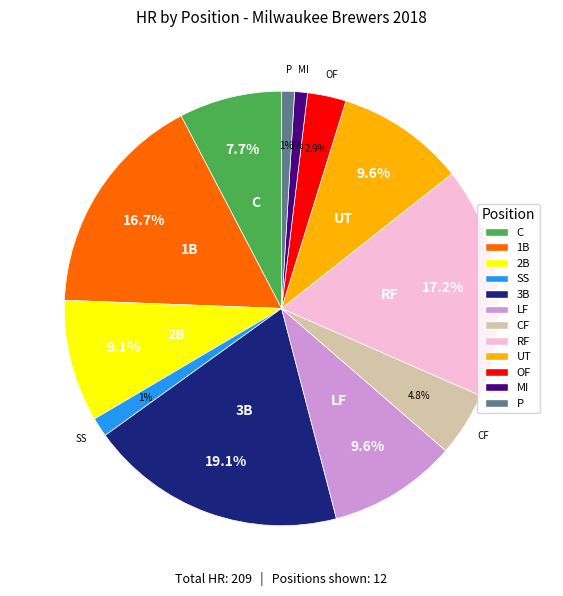

Does any single category account for the majority?

No